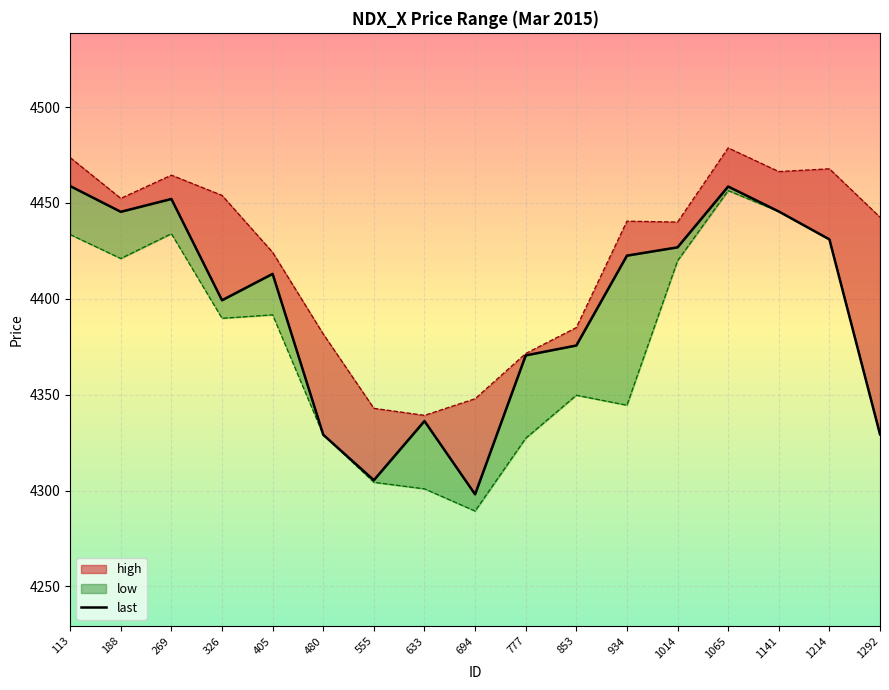

Reading right to left, what are all the values shown in this chart?

last: 1292=4329.3	1214=4431.0	1141=4445.5	1065=4458.5	1014=4426.8	934=4422.5	853=4375.6	777=4370.5	694=4298.0	633=4336.2	555=4305.4	480=4329.1	405=4413.0	326=4399.2	269=4452.1	188=4445.4	113=4458.8
high: 1292=4442.5	1214=4467.8	1141=4466.3	1065=4478.7	1014=4440.0	934=4440.5	853=4385.0	777=4371.5	694=4347.9	633=4339.2	555=4342.9	480=4381.6	405=4424.2	326=4453.9	269=4464.5	188=4452.4	113=4473.6
low: 1292=4329.3	1214=4431.0	1141=4445.5	1065=4456.4	1014=4419.8	934=4344.5	853=4349.7	777=4327.3	694=4289.3	633=4300.9	555=4304.3	480=4329.1	405=4391.6	326=4389.8	269=4433.9	188=4421.0	113=4433.5